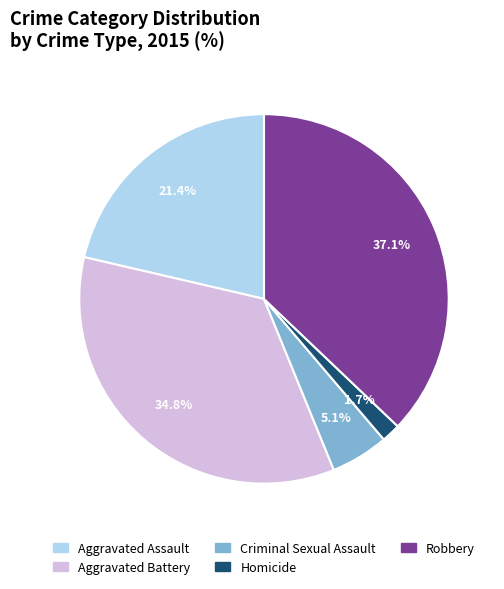

How much of the chart is everything except Aggravated Battery?

65.2%